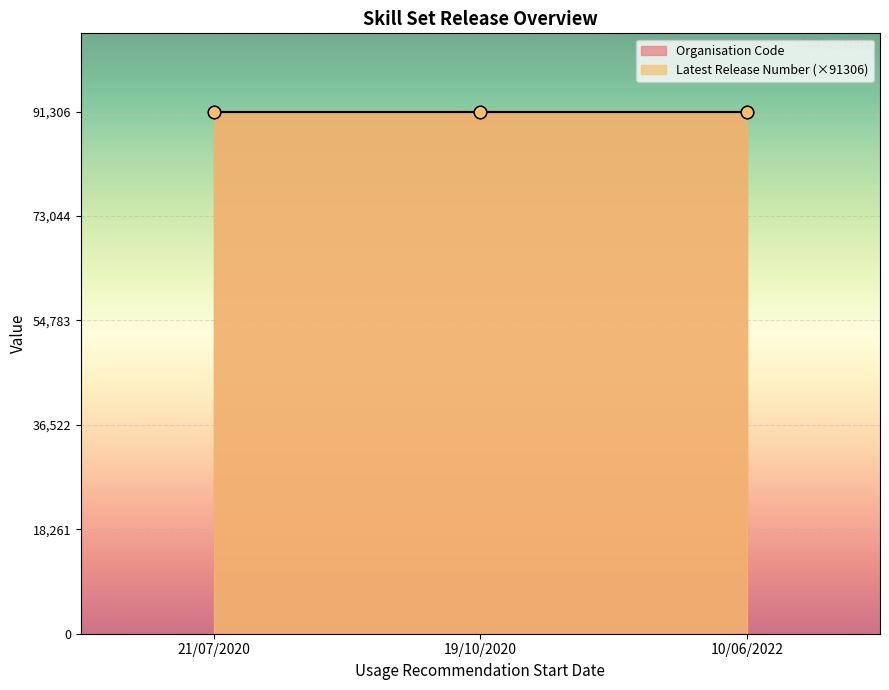

What are all the series names shown in the legend?

Organisation Code, Latest Release Number